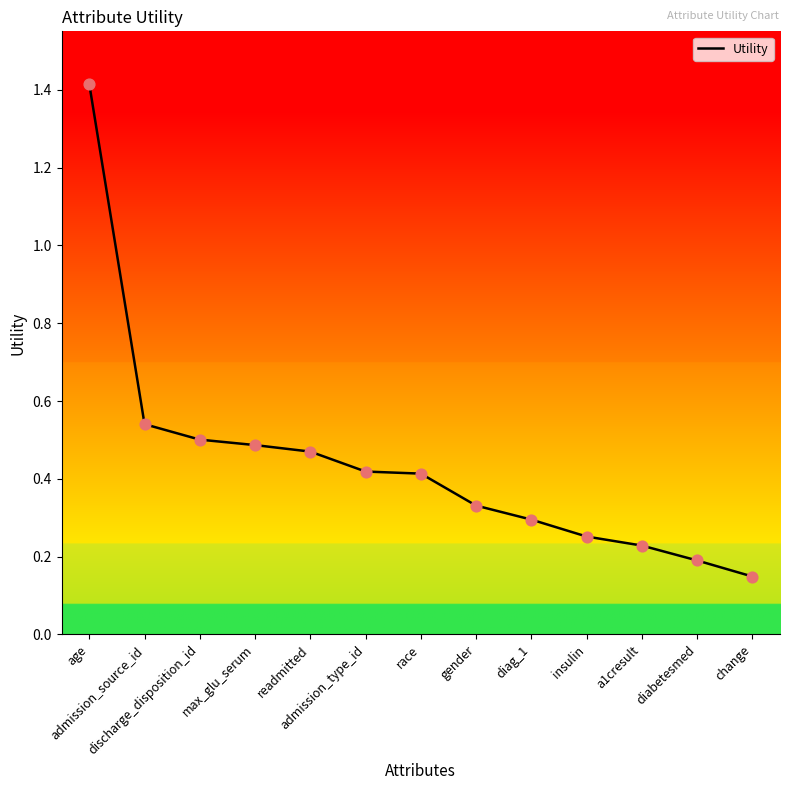

What is the change in value from discharge_disposition_id to race?

-0.1